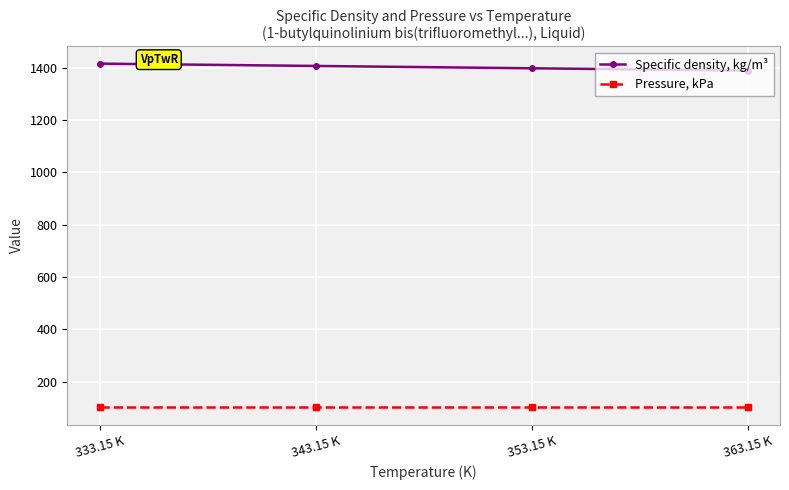

At 343.15 K, list the series in order from largest to smallest.

Specific density, kg/m³, Pressure, kPa